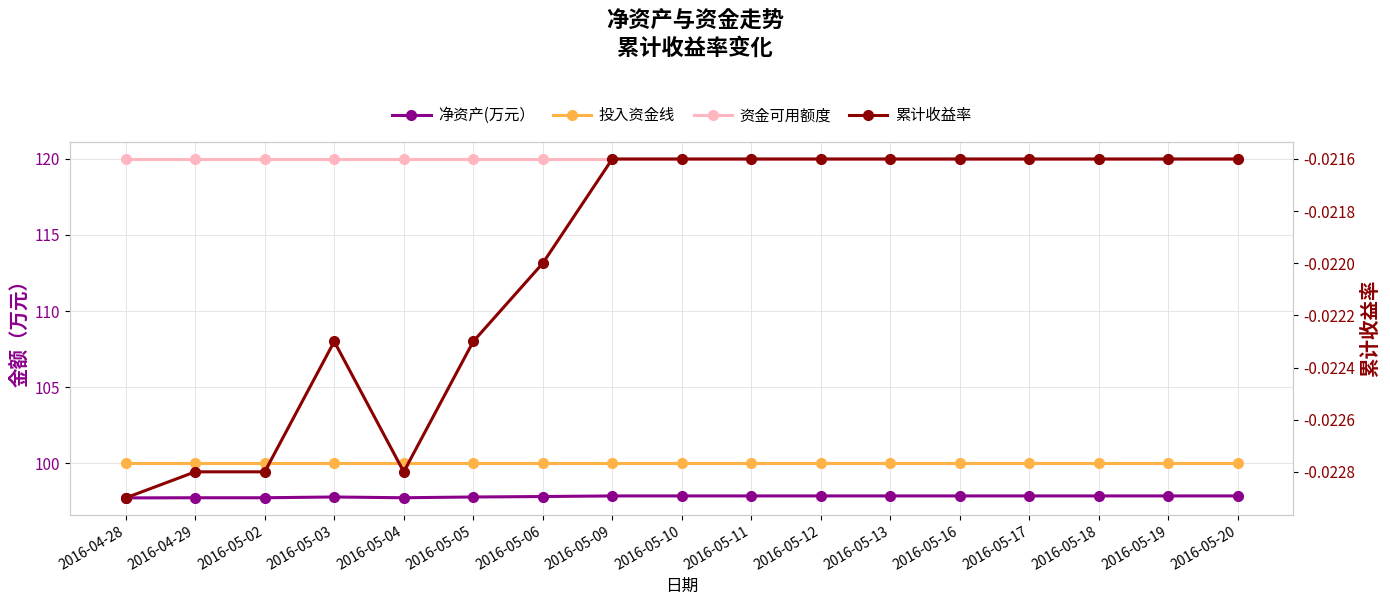

Reading left to right, what are all the values shown in this chart?

净资产(万元）: 2016-04-28=97.7	2016-04-29=97.7	2016-05-02=97.7	2016-05-03=97.8	2016-05-04=97.7	2016-05-05=97.8	2016-05-06=97.8	2016-05-09=97.8	2016-05-10=97.8	2016-05-11=97.8	2016-05-12=97.8	2016-05-13=97.8	2016-05-16=97.8	2016-05-17=97.8	2016-05-18=97.8	2016-05-19=97.8	2016-05-20=97.8
投入资金线: 2016-04-28=100.0	2016-04-29=100.0	2016-05-02=100.0	2016-05-03=100.0	2016-05-04=100.0	2016-05-05=100.0	2016-05-06=100.0	2016-05-09=100.0	2016-05-10=100.0	2016-05-11=100.0	2016-05-12=100.0	2016-05-13=100.0	2016-05-16=100.0	2016-05-17=100.0	2016-05-18=100.0	2016-05-19=100.0	2016-05-20=100.0
资金可用额度: 2016-04-28=120.0	2016-04-29=120.0	2016-05-02=120.0	2016-05-03=120.0	2016-05-04=120.0	2016-05-05=120.0	2016-05-06=120.0	2016-05-09=120.0	2016-05-10=120.0	2016-05-11=120.0	2016-05-12=120.0	2016-05-13=120.0	2016-05-16=120.0	2016-05-17=120.0	2016-05-18=120.0	2016-05-19=120.0	2016-05-20=120.0
累计收益率: 2016-04-28=-0.0	2016-04-29=-0.0	2016-05-02=-0.0	2016-05-03=-0.0	2016-05-04=-0.0	2016-05-05=-0.0	2016-05-06=-0.0	2016-05-09=-0.0	2016-05-10=-0.0	2016-05-11=-0.0	2016-05-12=-0.0	2016-05-13=-0.0	2016-05-16=-0.0	2016-05-17=-0.0	2016-05-18=-0.0	2016-05-19=-0.0	2016-05-20=-0.0